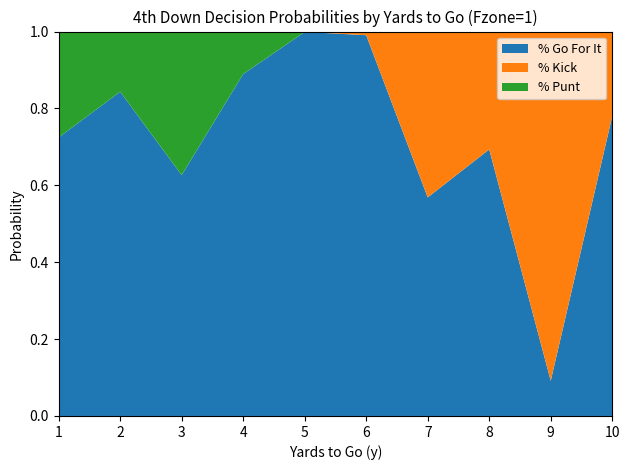

Reading left to right, list all the values displayed in this chart.

gofor: 1=0.7	2=0.8	3=0.6	4=0.9	5=1.0	6=1.0	7=0.6	8=0.7	9=0.1	10=0.8
kick: 1=0.0	2=0.0	3=0.0	4=0.0	5=0.0	6=0.0	7=0.4	8=0.3	9=0.9	10=0.2
punt: 1=0.3	2=0.2	3=0.4	4=0.1	5=0.0	6=0.0	7=0.0	8=0.0	9=0.0	10=0.0